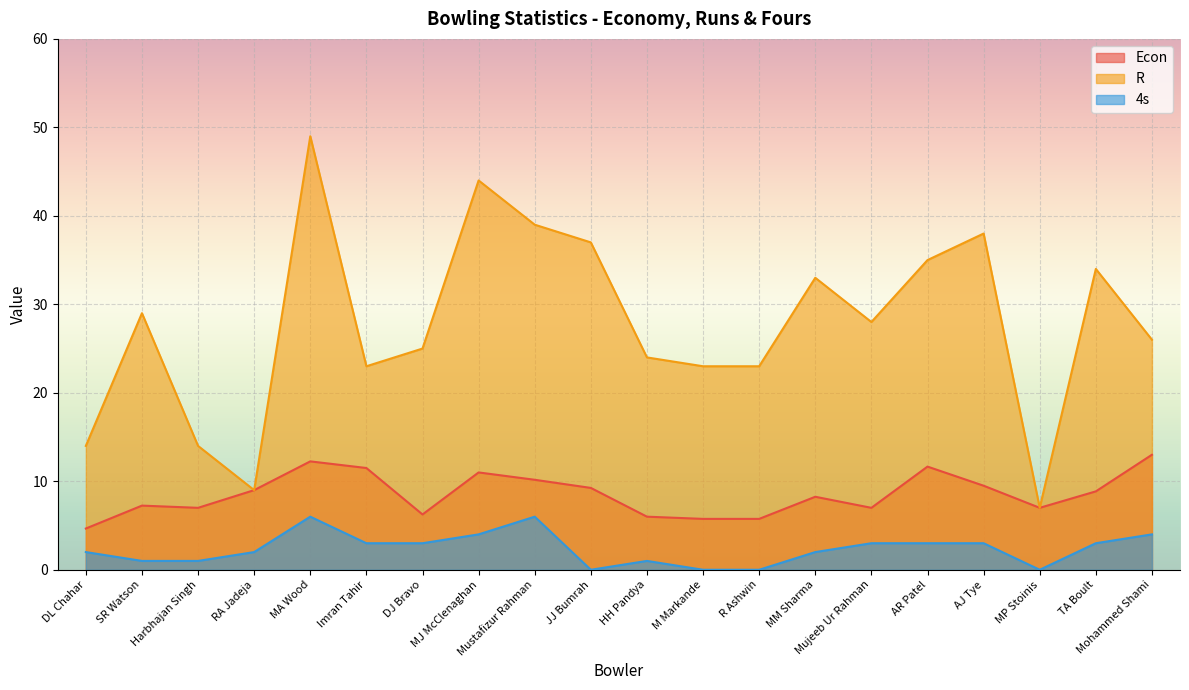

What is the difference between the maximum and minimum values in the Econ series?

8.3